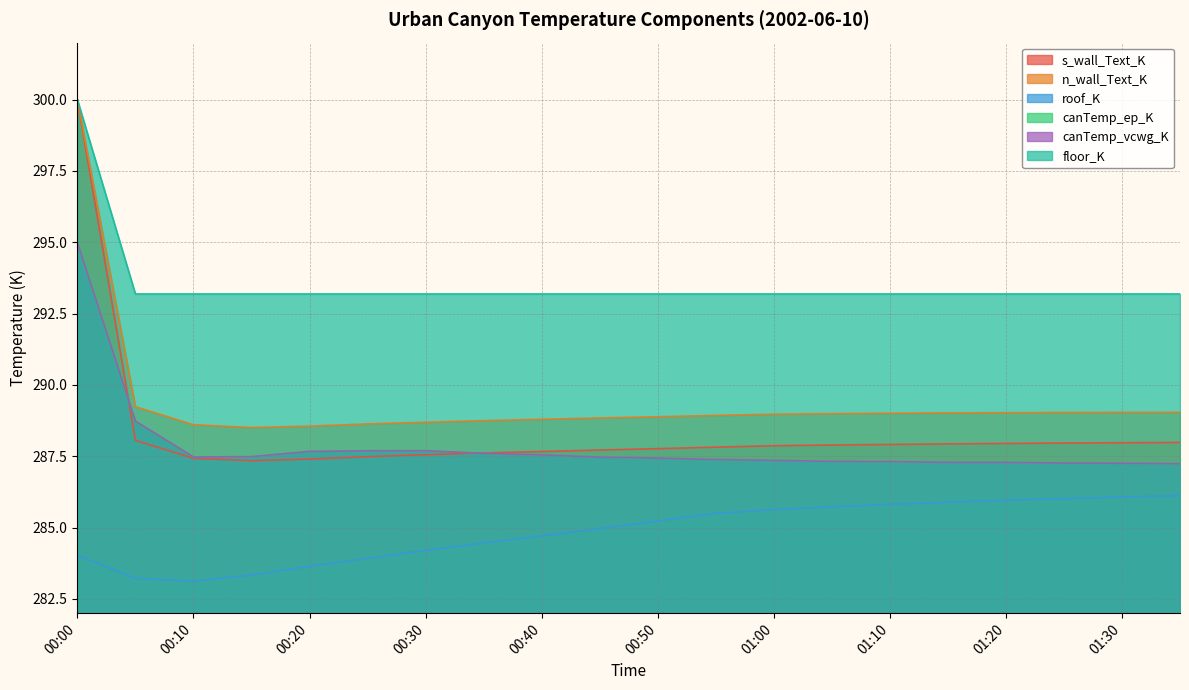

List the labels in order of s_wall_Text_K value, largest first.

00:00, 00:05, 01:35, 01:30, 01:25, 01:20, 01:15, 01:10, 01:05, 01:00, 00:55, 00:50, 00:45, 00:40, 00:35, 00:30, 00:25, 00:10, 00:20, 00:15